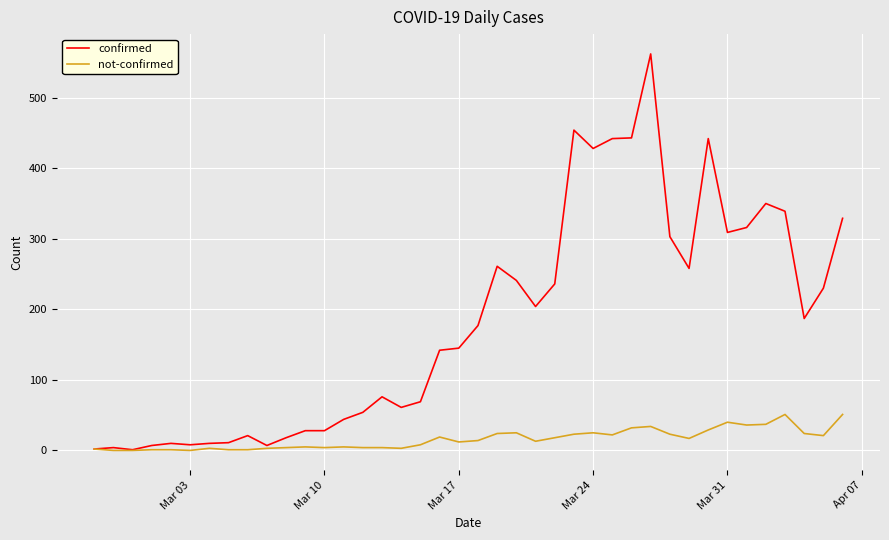

What are all the series names shown in the legend?

confirmed, not-confirmed